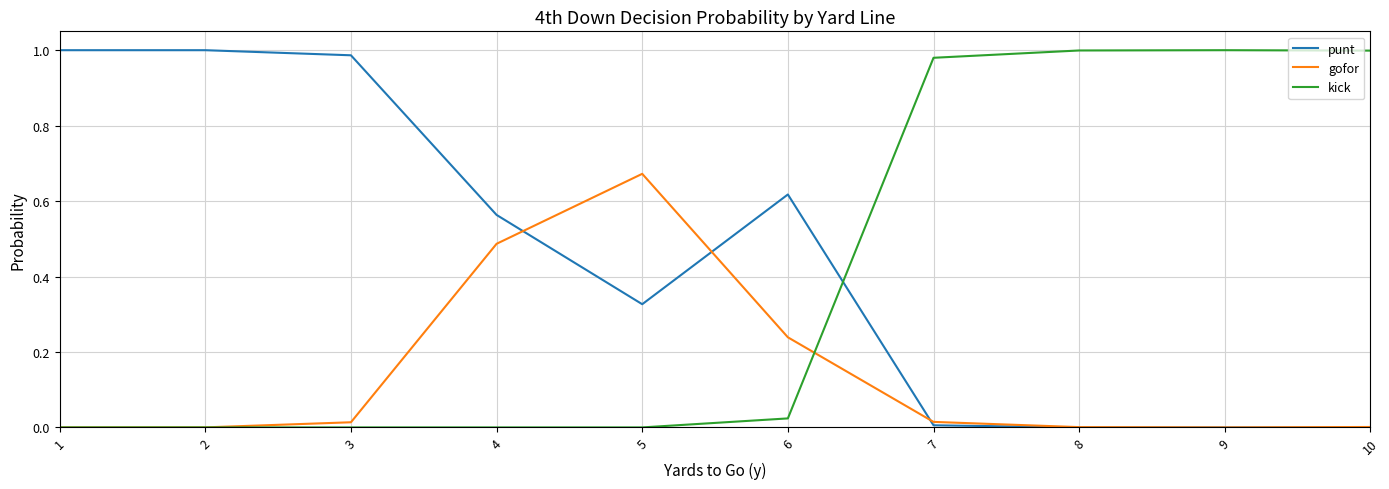

List the series in order of their overall mean, lowest first.

gofor, kick, punt